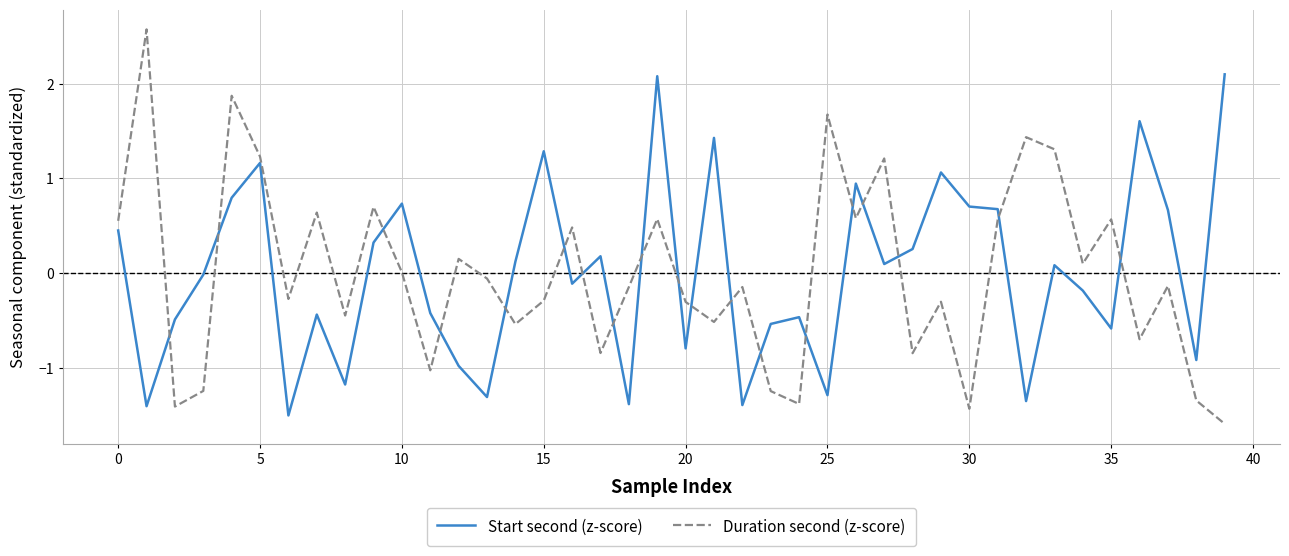

Which series has the widest spread of values?

Duration second (z-score)